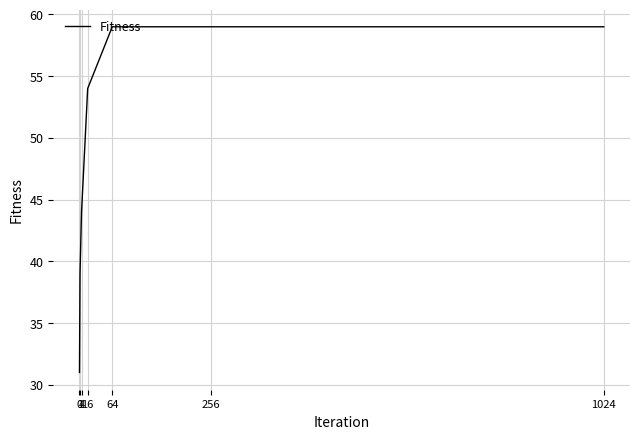

Is it true that the value at 1 is 63?

False